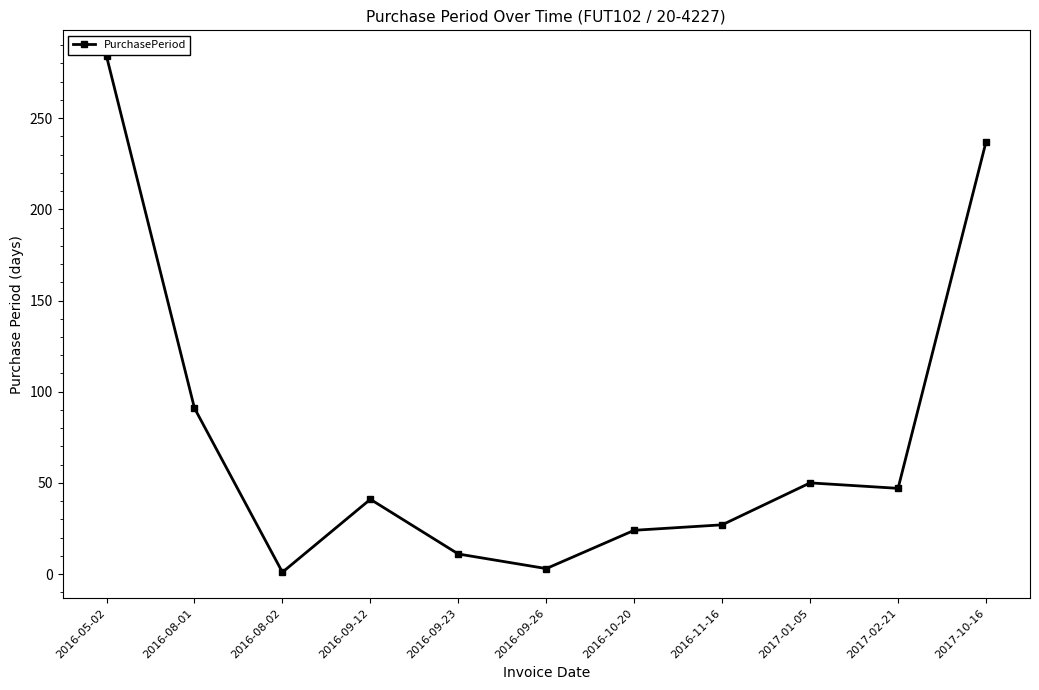

Does the chart have visible grid lines?

No